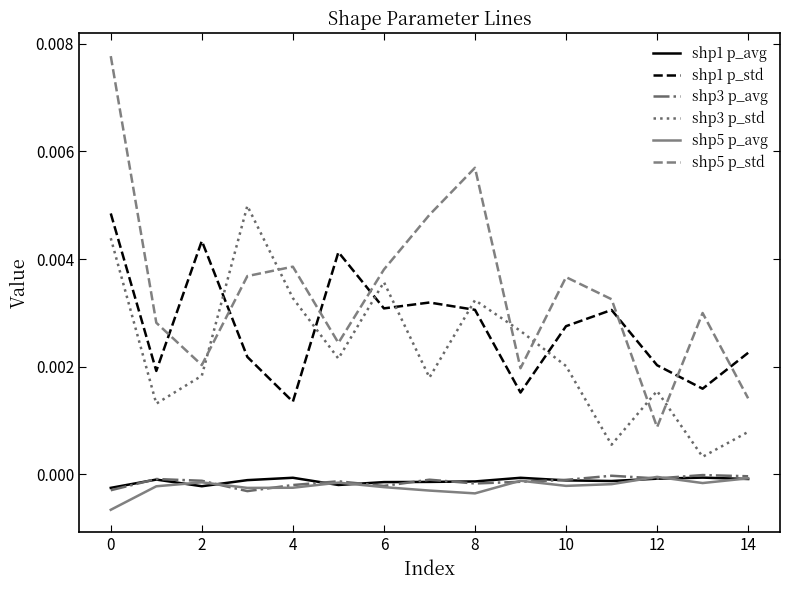

True or false: shp5 p_avg and shp1 p_std intersect in this chart.

False